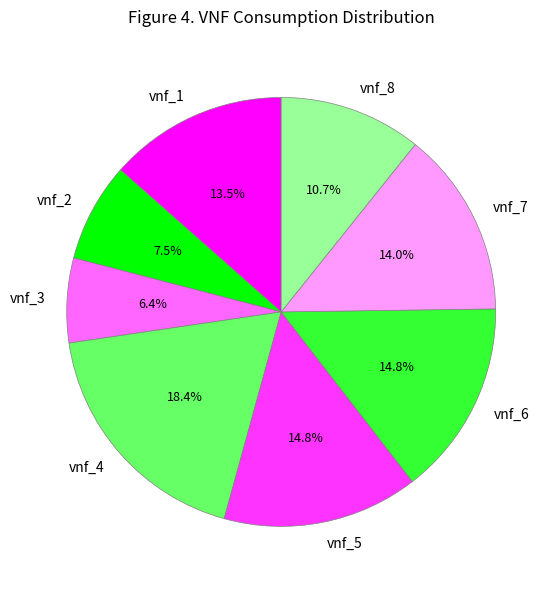

Combined, what portion of the pie is vnf_3 and vnf_4?

24.8%